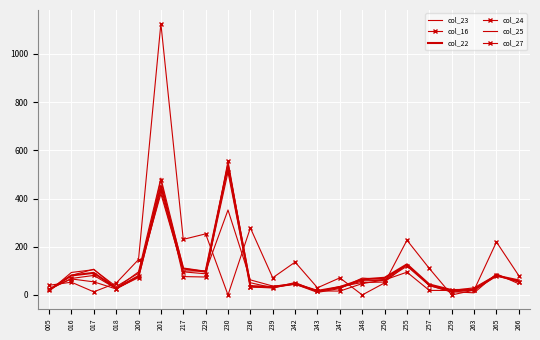

Which series ends up on top after the final intersection of col_25 and col_24?

col_24